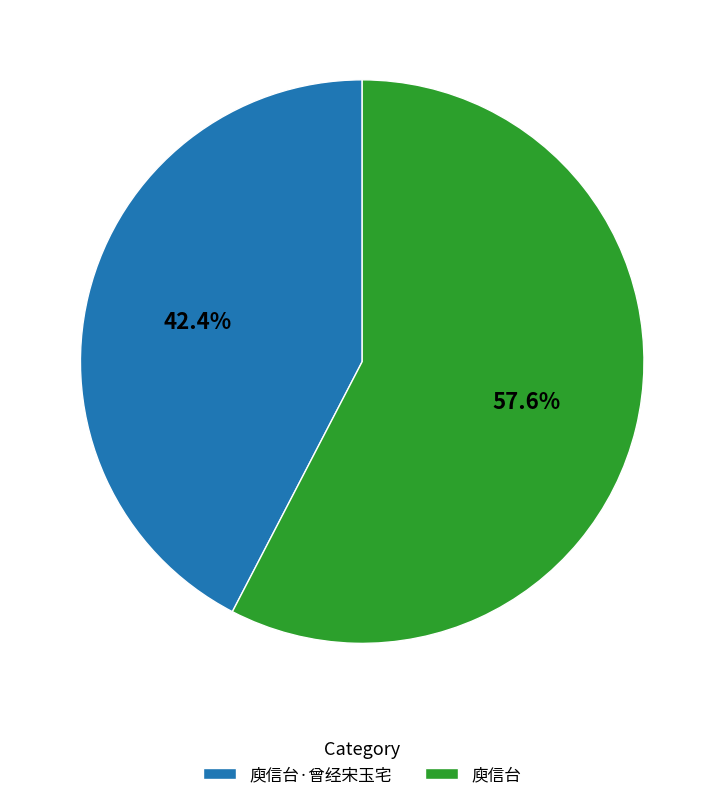

To the nearest percent, what is the difference between the 庾信台 and 庾信台·曾经宋玉宅 slice percentages?

15%